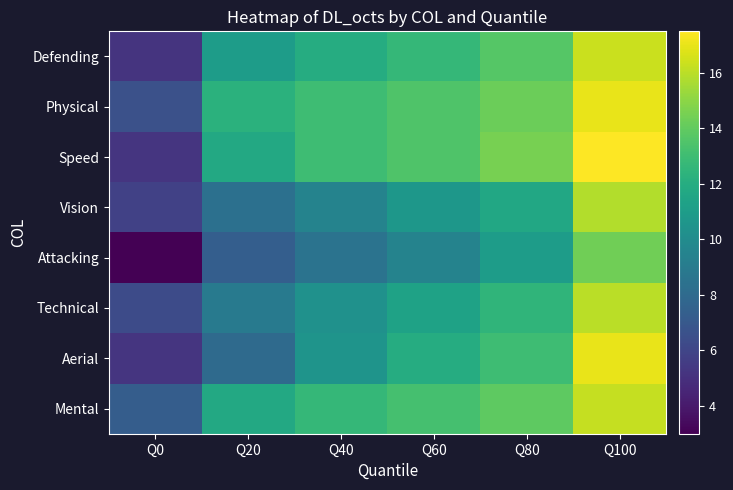

Rank the series by their maximum value, from highest to lowest.

Speed, Physical, Aerial, Defending, Mental, Technical, Vision, Attacking